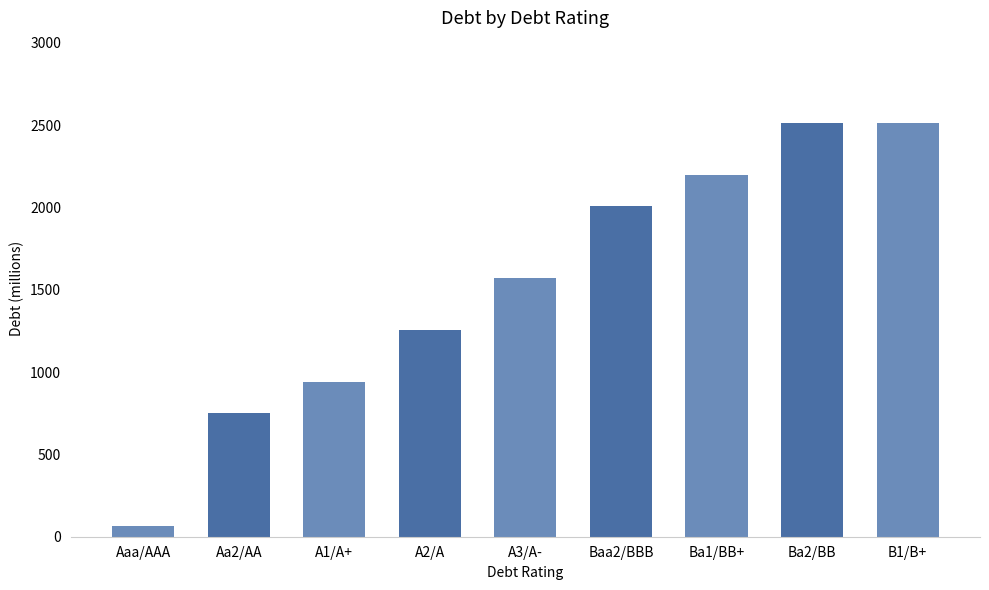

The value at Baa2/BBB is 3552.3. True or false?

False